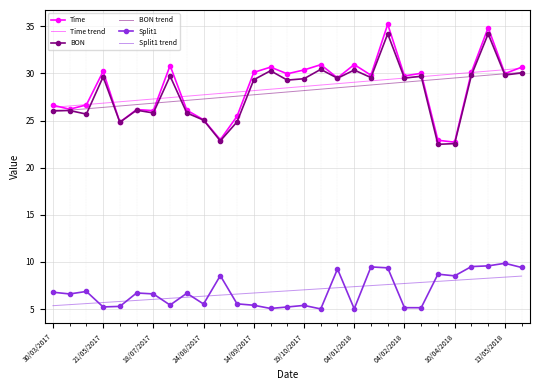

True or false: Split1 and BON intersect in this chart.

False